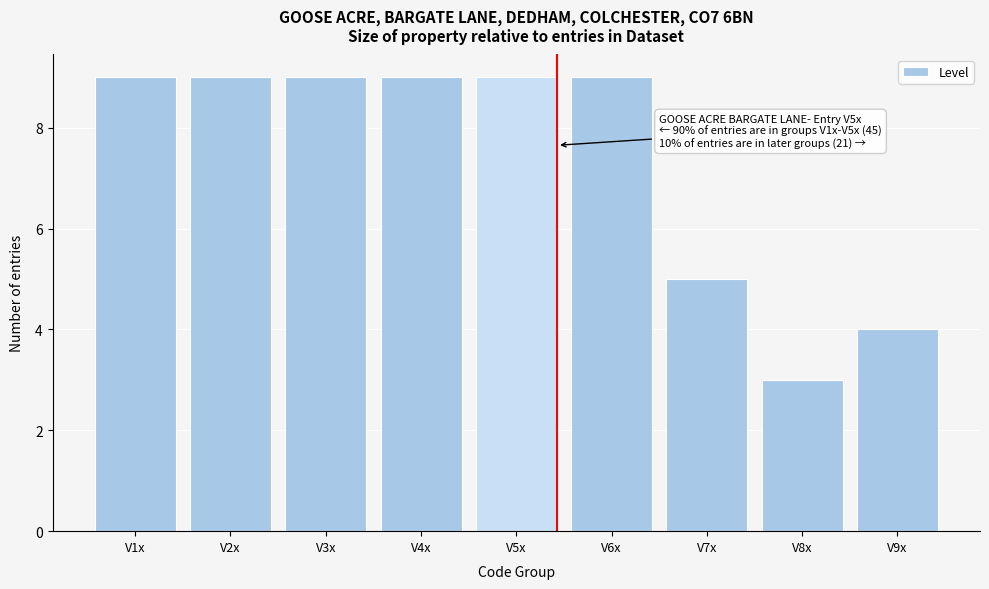

Reading left to right, list all the values displayed in this chart.

9	9	9	9	9	9	5	3	4